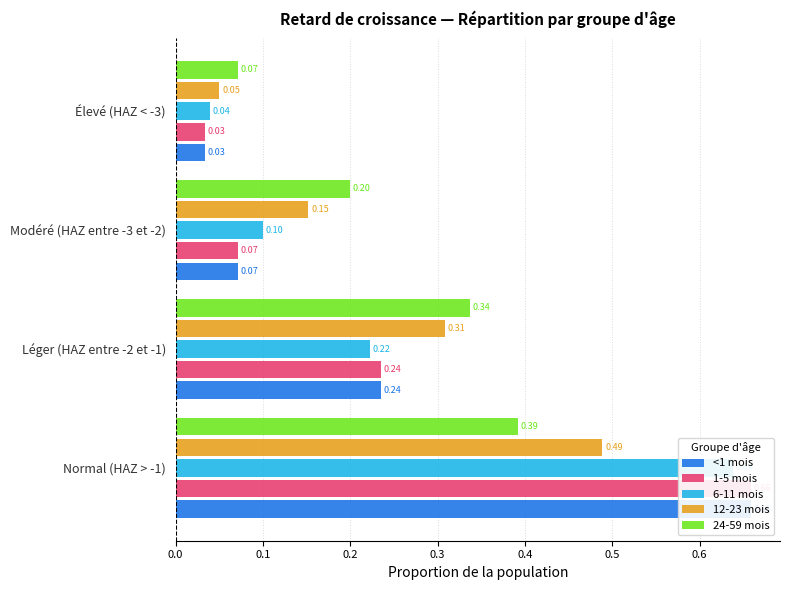

True or false: 1-5 mois has a value of 0.2 at Léger (HAZ entre -2 et -1).

True